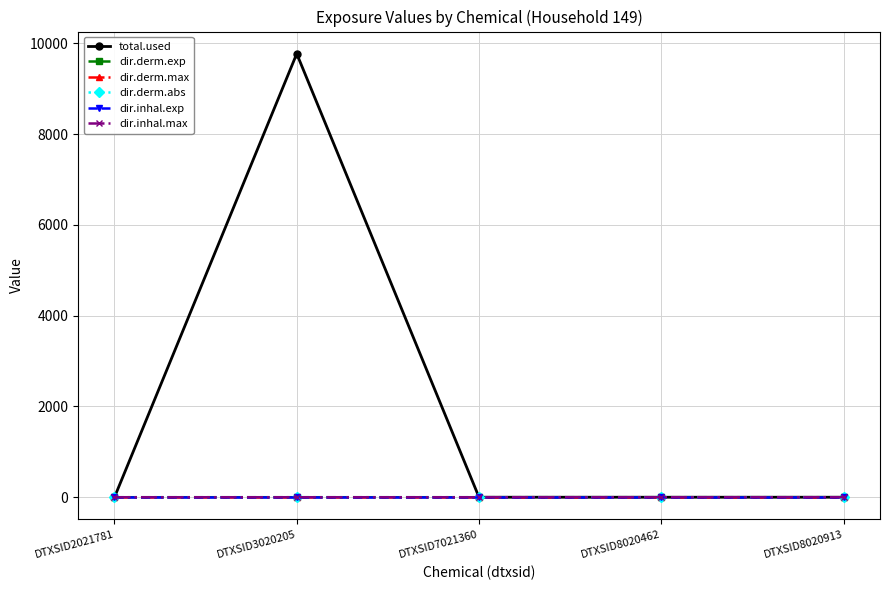

Between DTXSID2021781 and DTXSID3020205, which series saw the biggest shift?

total.used